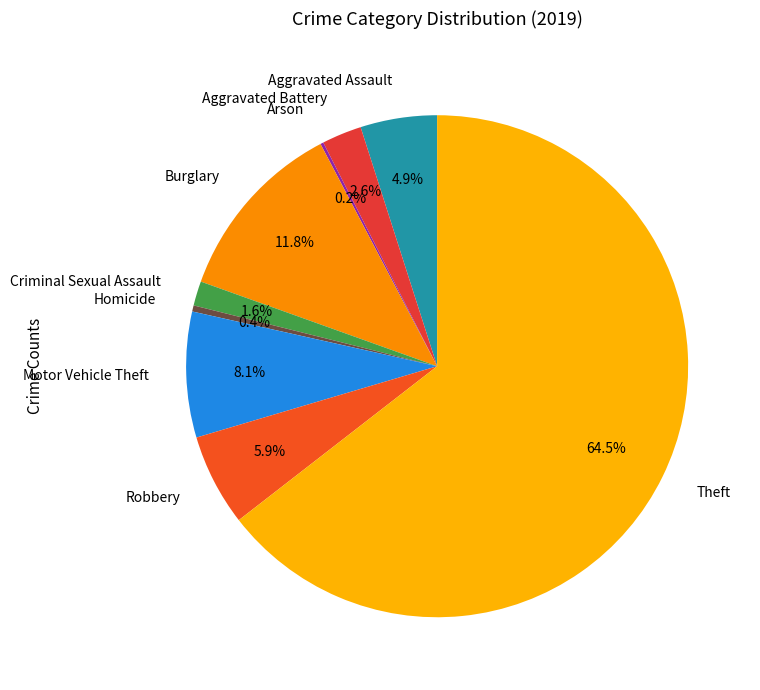

Combined, do Aggravated Battery and Motor Vehicle Theft account for over 50%?

No